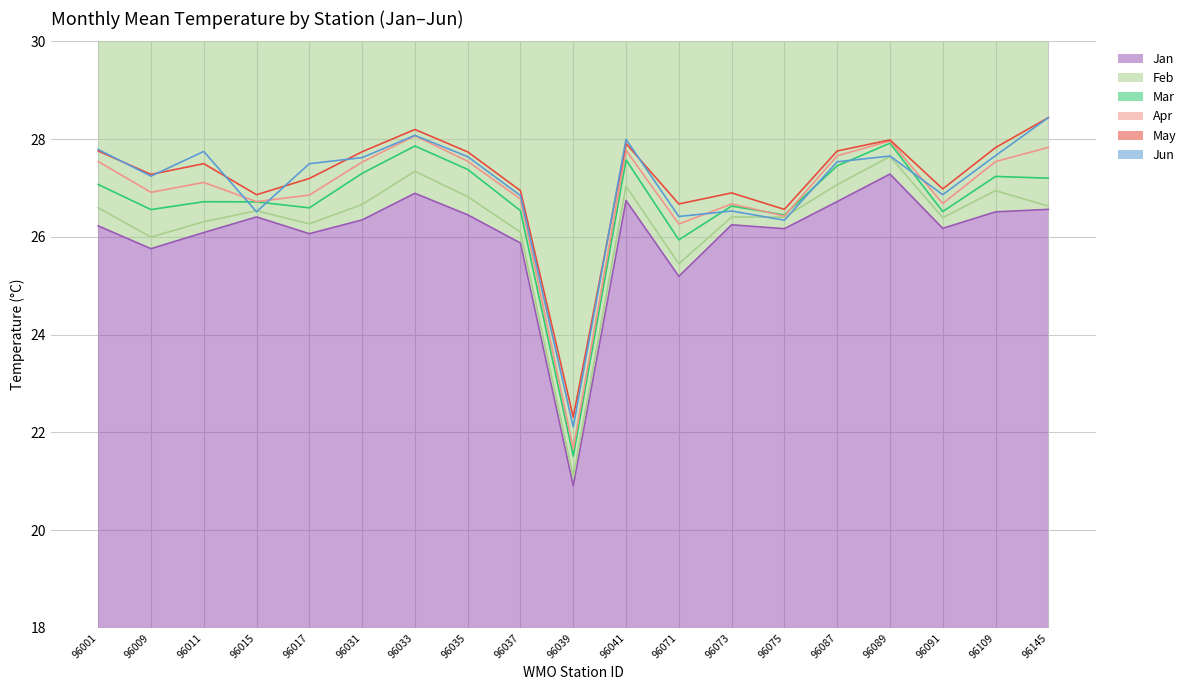

True or false: Apr has more than 1 interior local peaks.

True